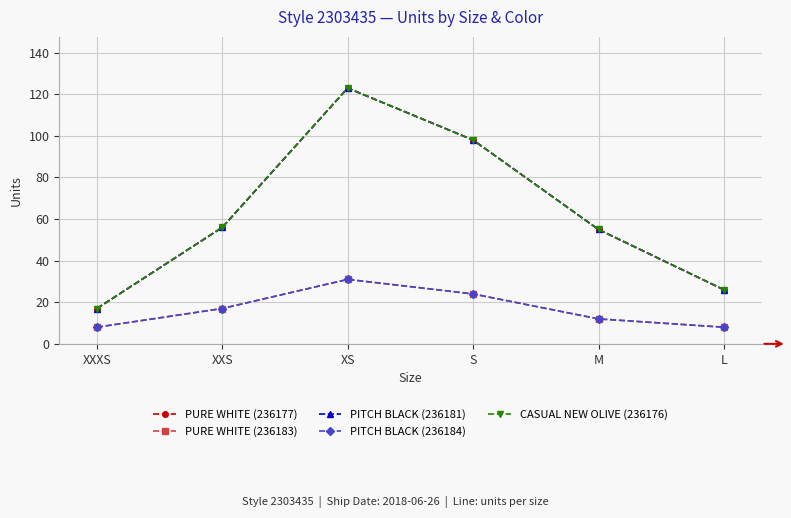

Which category has the lowest value in the PURE WHITE (236183) series?

XXXS